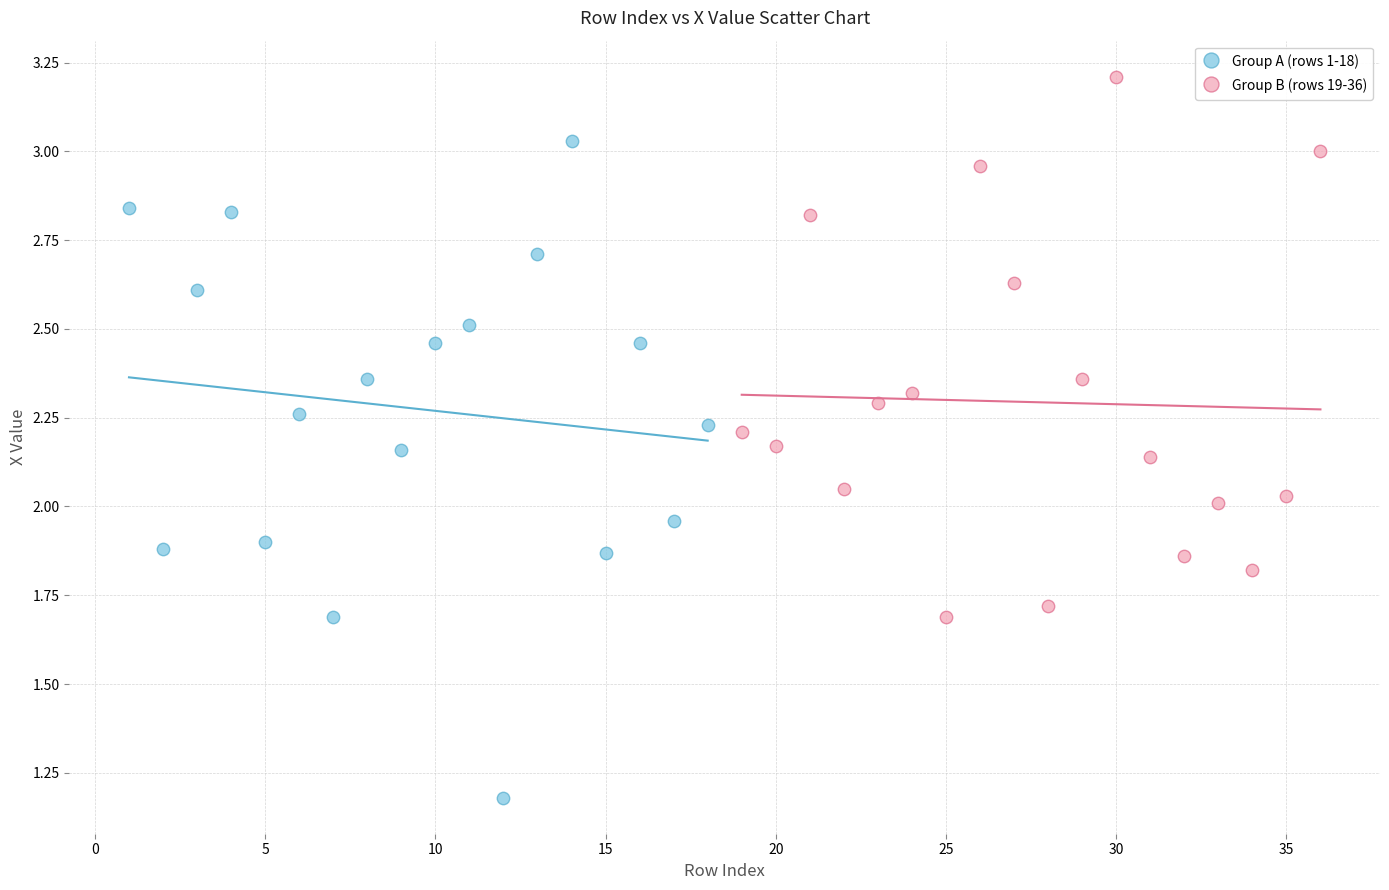

Which series contains the highest Y value?

Group B (rows 19-36)